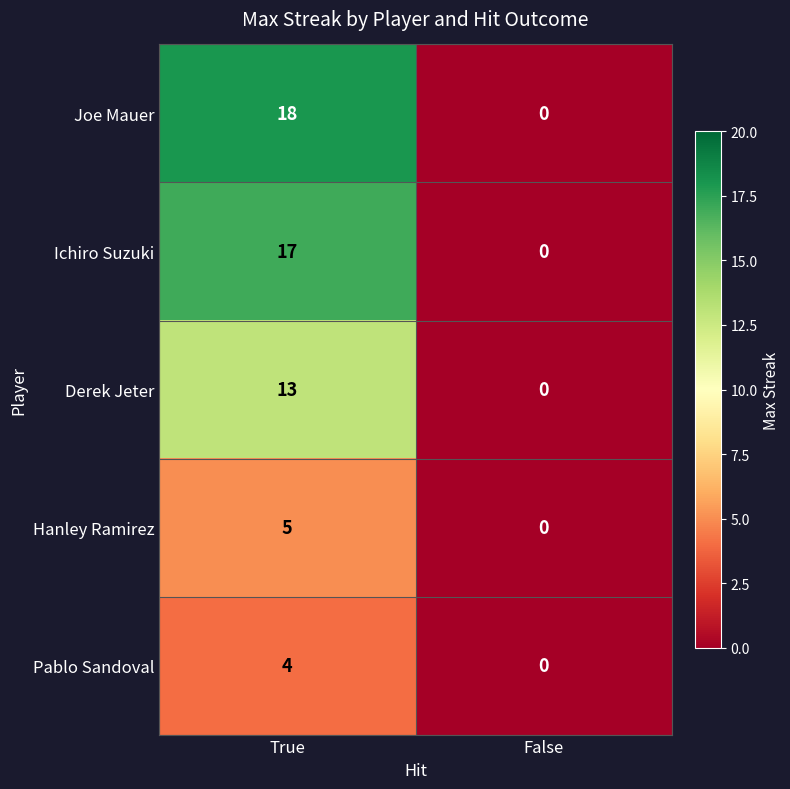

How many data points does each series have?

2